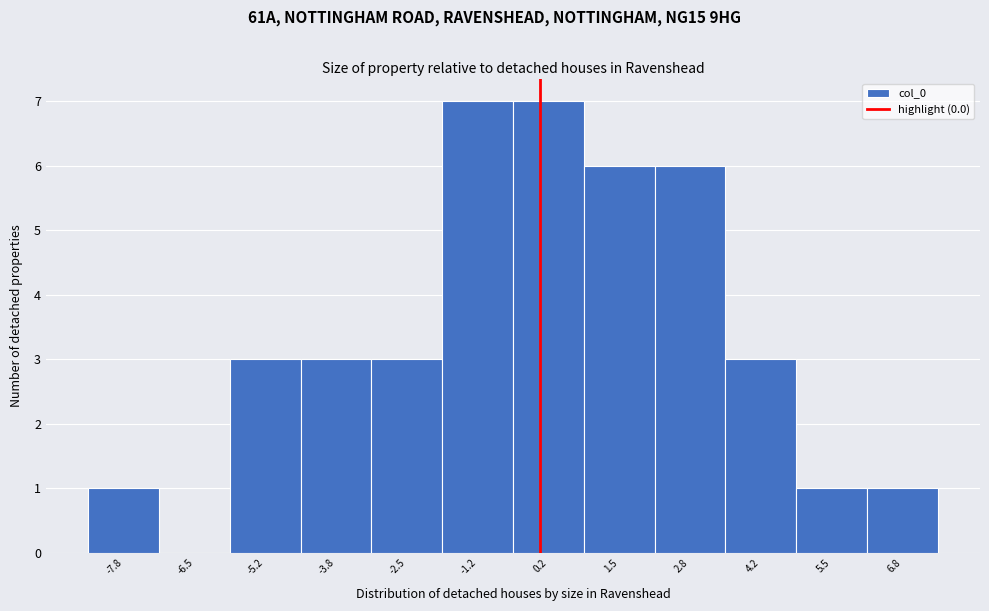

Reading left to right, list every bar in this chart as the range it spans on the x-axis followed by its height. Neither the bar edges nor the heights are printed on the chart, so give them approximately, as read against the axes.

-8.4 to -7.2: 1
-7.2 to -5.8: 0
-5.8 to -4.4: 3
-4.4 to -3.2: 3
-3.2 to -1.8: 3
-1.8 to -0.4: 7
-0.4 to 0.8: 7
0.8 to 2.2: 6
2.2 to 3.6: 6
3.6 to 4.8: 3
4.8 to 6.2: 1
6.2 to 7.6: 1